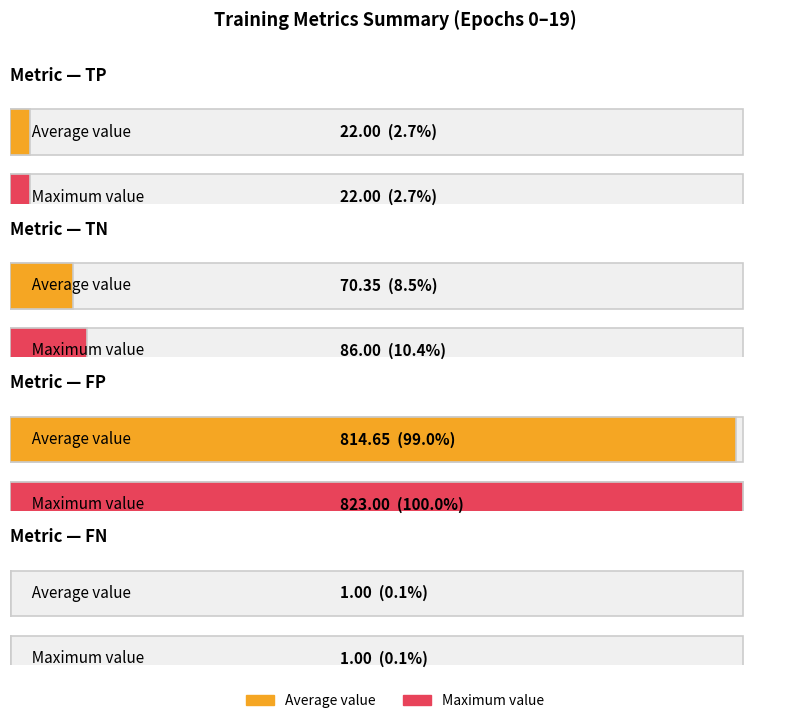

True or false: FN has a value of 1 at 9.

False